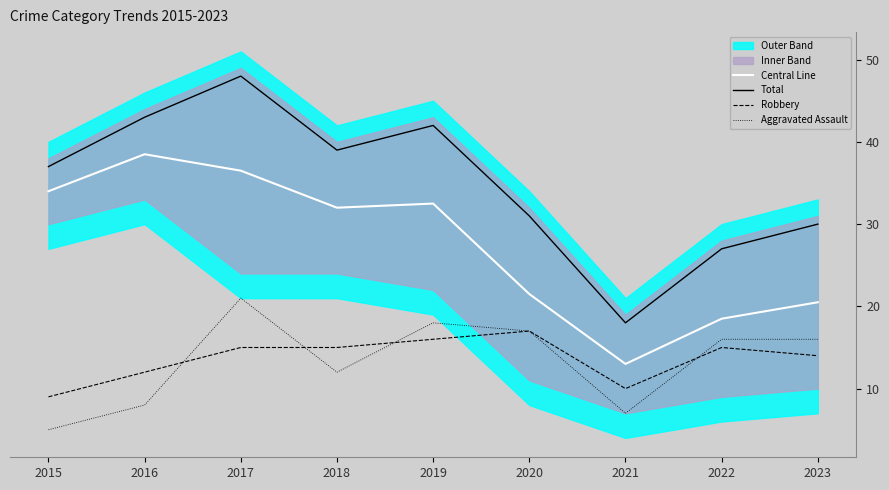

Reading left to right, transcribe all the data shown in this chart.

Central Line: 2015=34.0	2016=38.5	2017=36.5	2018=32.0	2019=32.5	2020=21.5	2021=13.0	2022=18.5	2023=20.5
Total: 2015=37.0	2016=43.0	2017=48.0	2018=39.0	2019=42.0	2020=31.0	2021=18.0	2022=27.0	2023=30.0
Robbery: 2015=9.0	2016=12.0	2017=15.0	2018=15.0	2019=16.0	2020=17.0	2021=10.0	2022=15.0	2023=14.0
Aggravated Assault: 2015=5.0	2016=8.0	2017=21.0	2018=12.0	2019=18.0	2020=17.0	2021=7.0	2022=16.0	2023=16.0